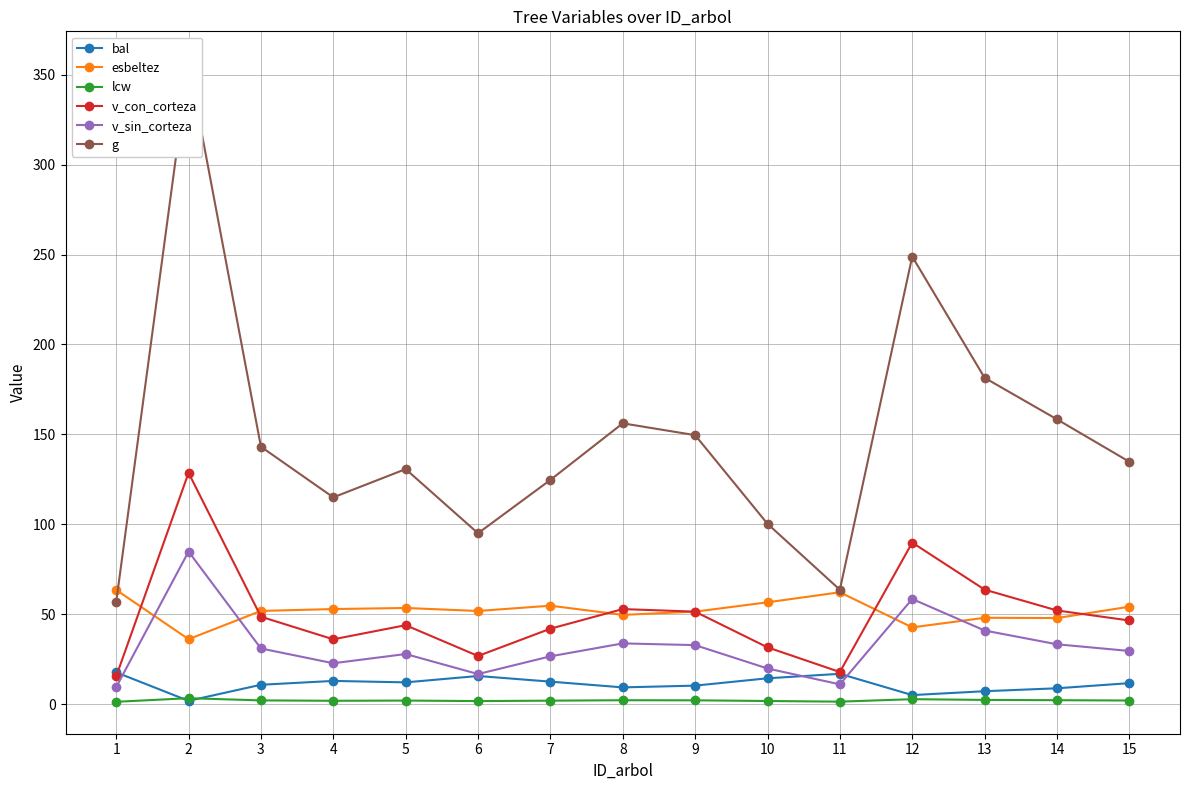

True or false: lcw has a value of 1.3 at 13.

False